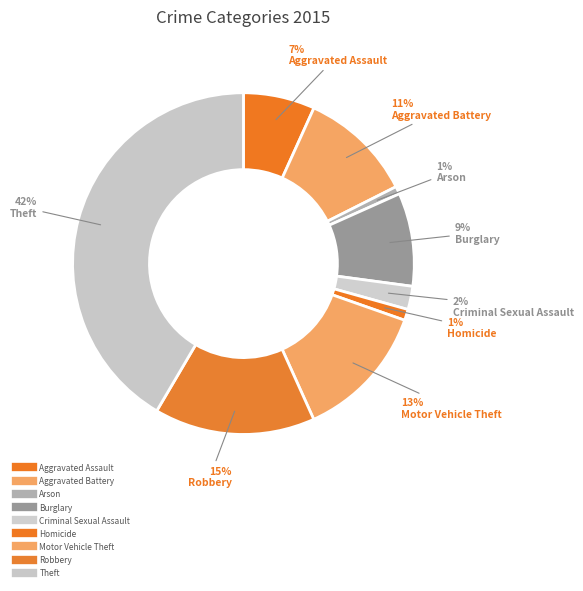

To the nearest percent, what is the average slice percentage?

11%